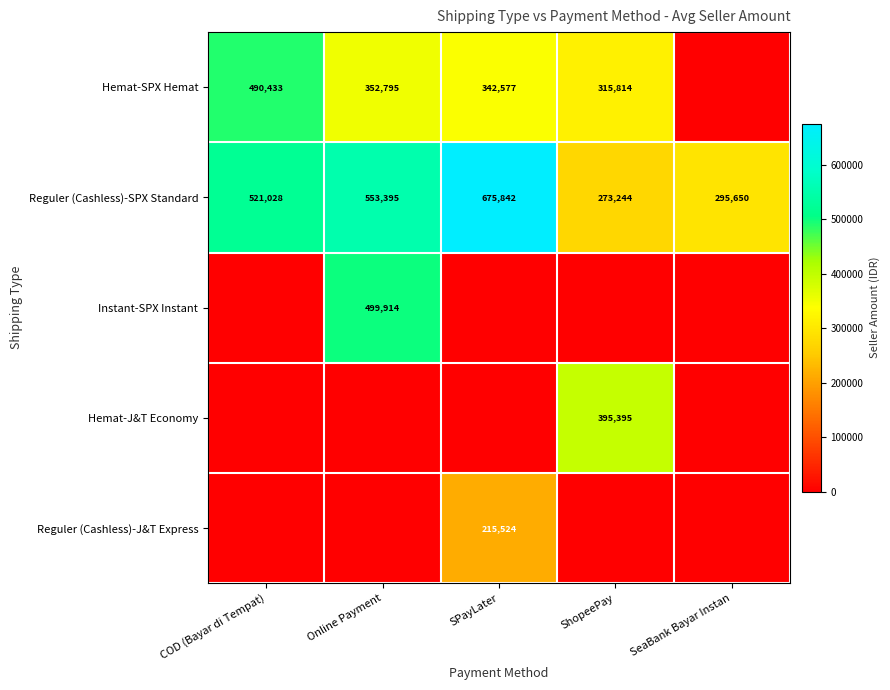

What is the difference between the Reguler (Cashless)-SPX Standard values at SeaBank Bayar Instan and ShopeePay?

22406